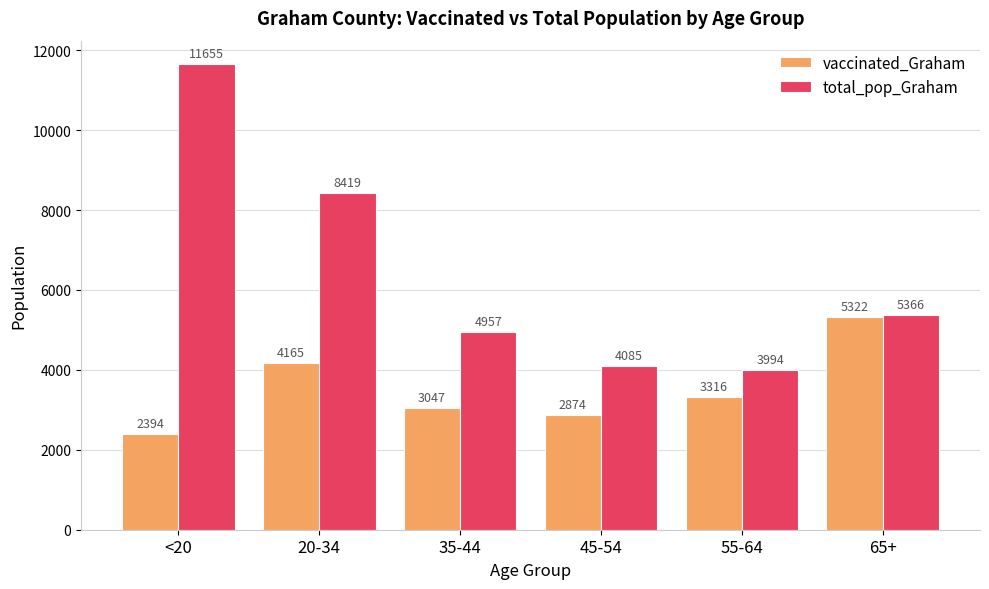

At which label does vaccinated_Graham first exceed 3316?

20-34